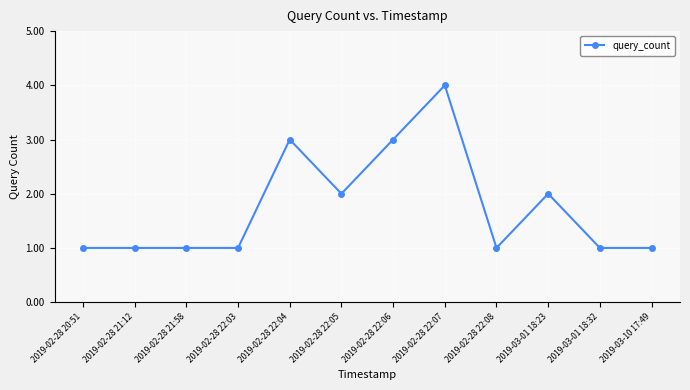

What is the sum of all values?

21